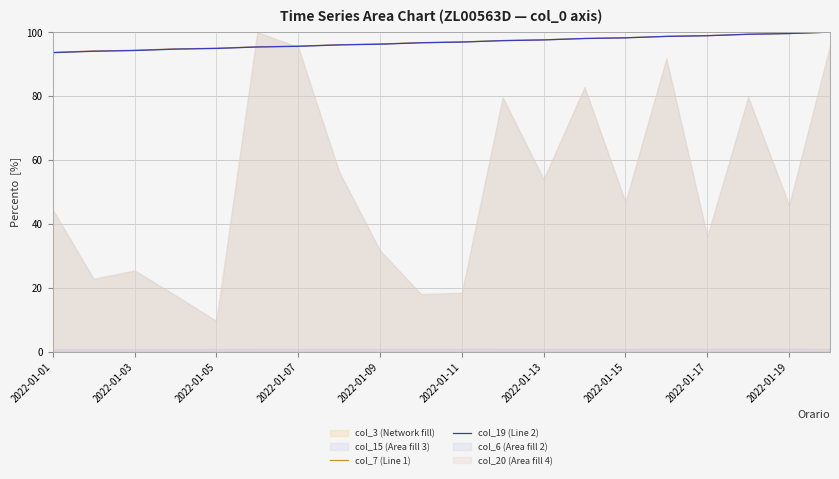

Is it true that col_7 (Line 1) equals 95.6 at 2022-01-07?

True